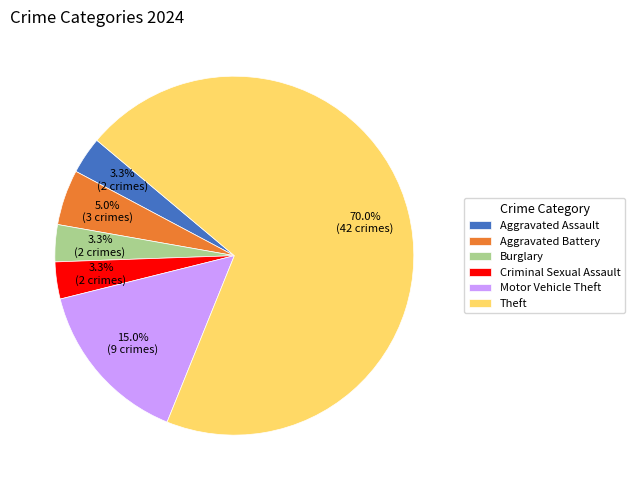

To the nearest percent, what is the average slice percentage?

17%